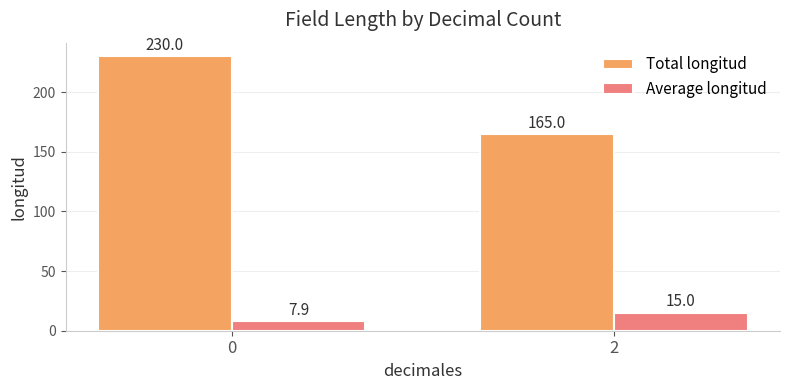

At how many categories does at least one series exceed 8?

2